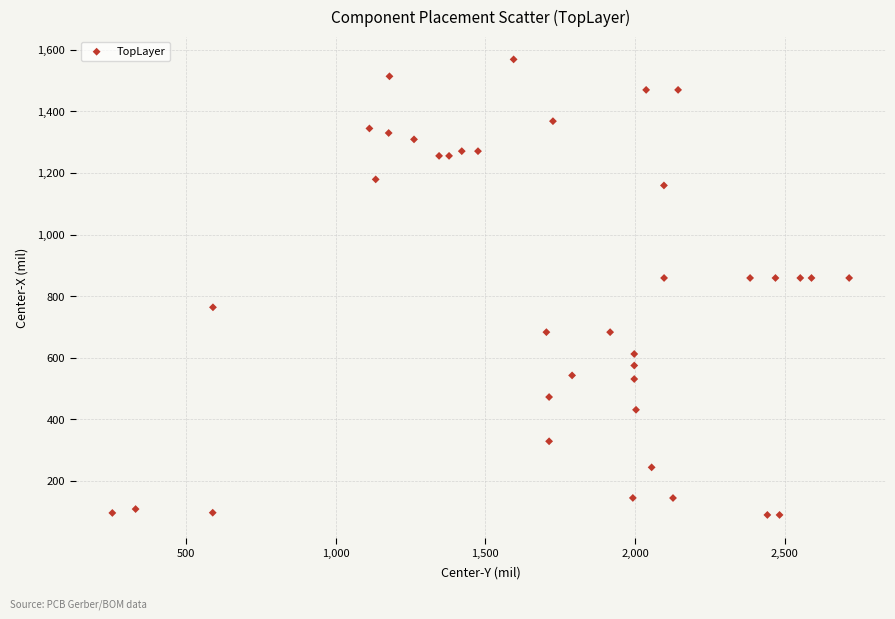

What is the range of X values (max minus min)?

2459.9